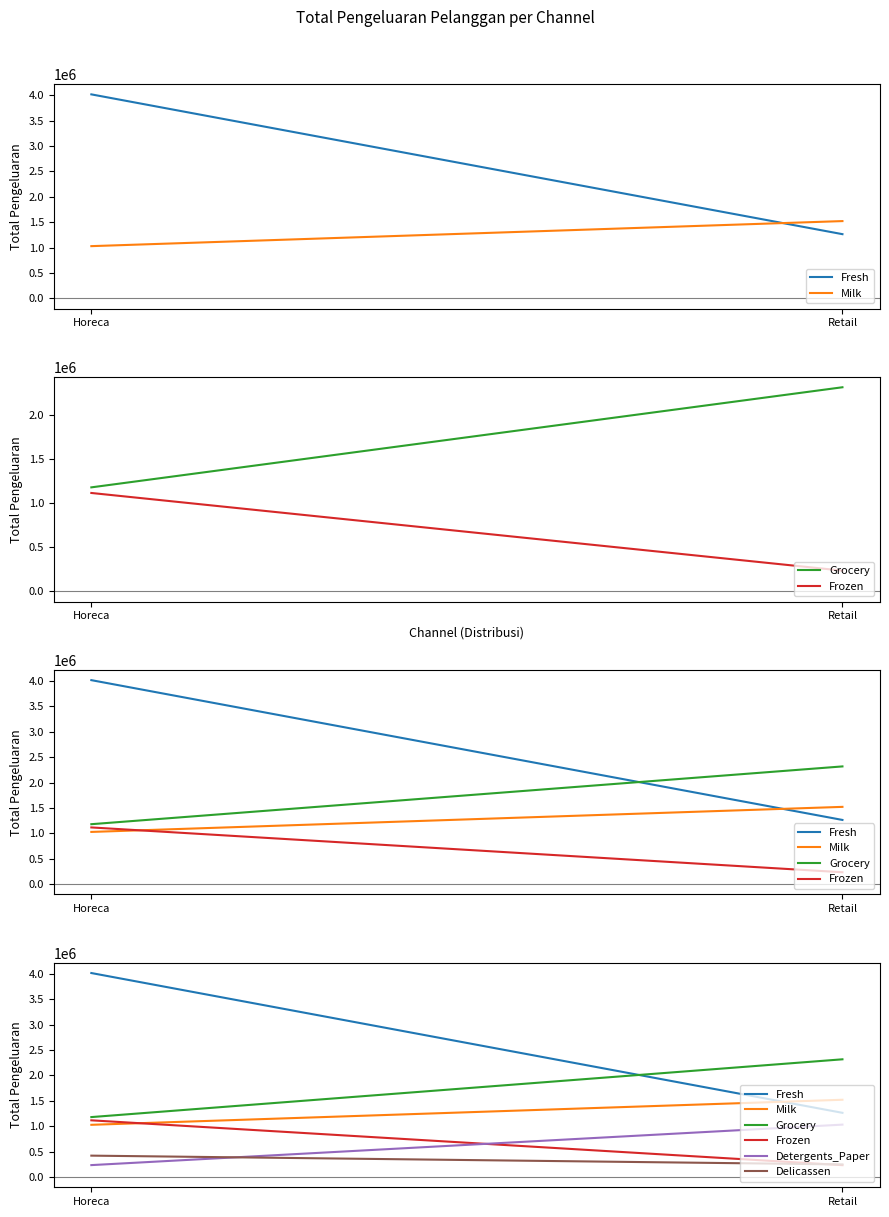

Reading right to left, extract all data points from this chart.

Fresh: Retail=1264414	Horeca=4015717
Milk: Retail=1521743	Horeca=1028614
Grocery: Retail=2317845	Horeca=1180717
Frozen: Retail=234671	Horeca=1116979
Detergents_Paper: Retail=1032270	Horeca=235587
Delicassen: Retail=248988	Horeca=421955